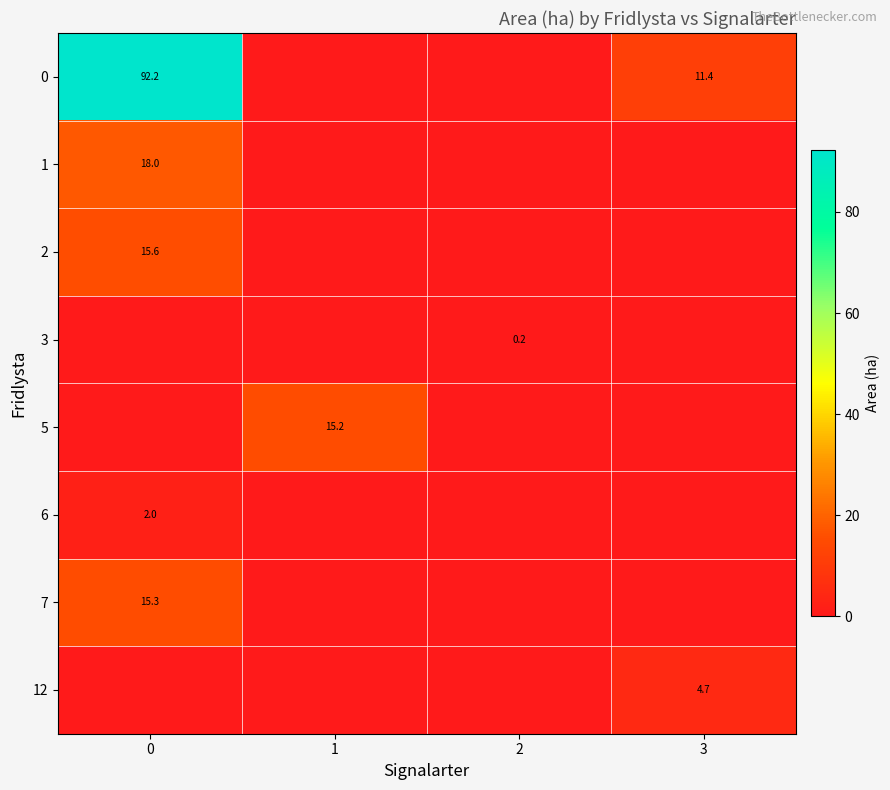

Is it true that 5 equals 15.2 at 1?

True